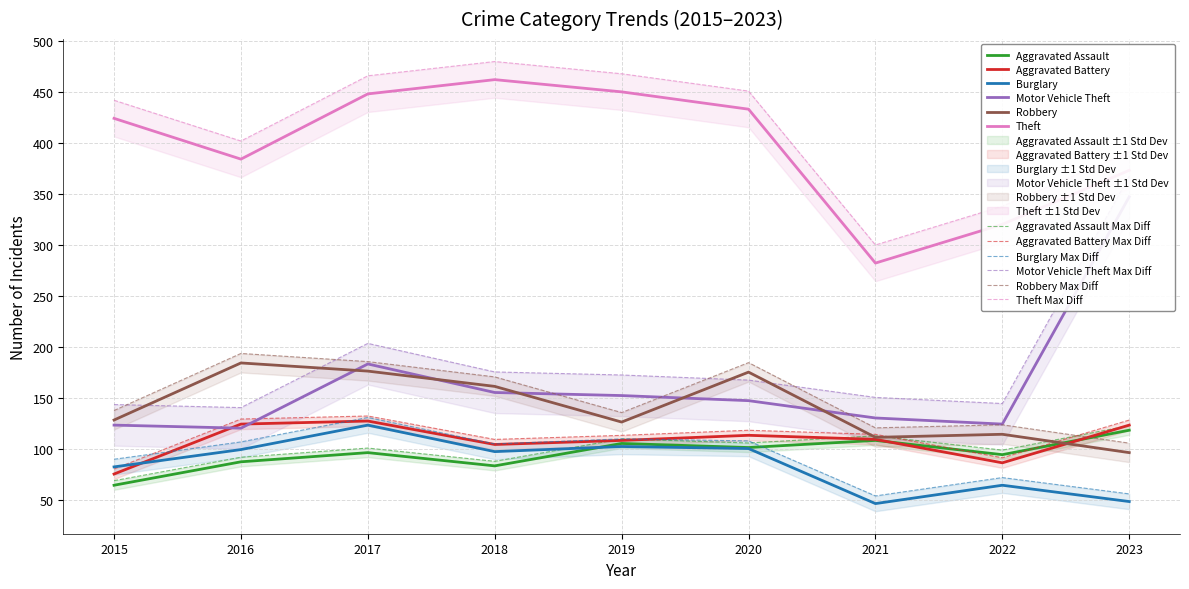

What is the greatest value displayed?

462